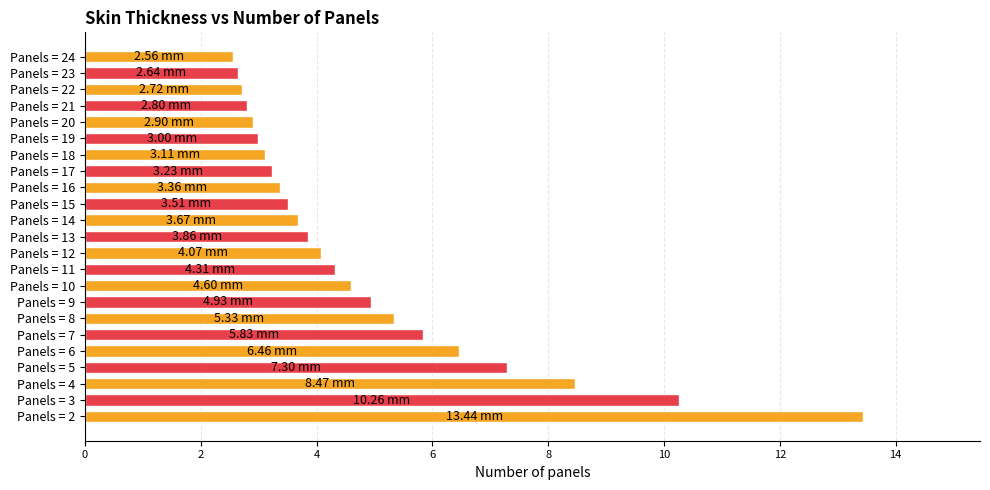

What is the average value?

4.9